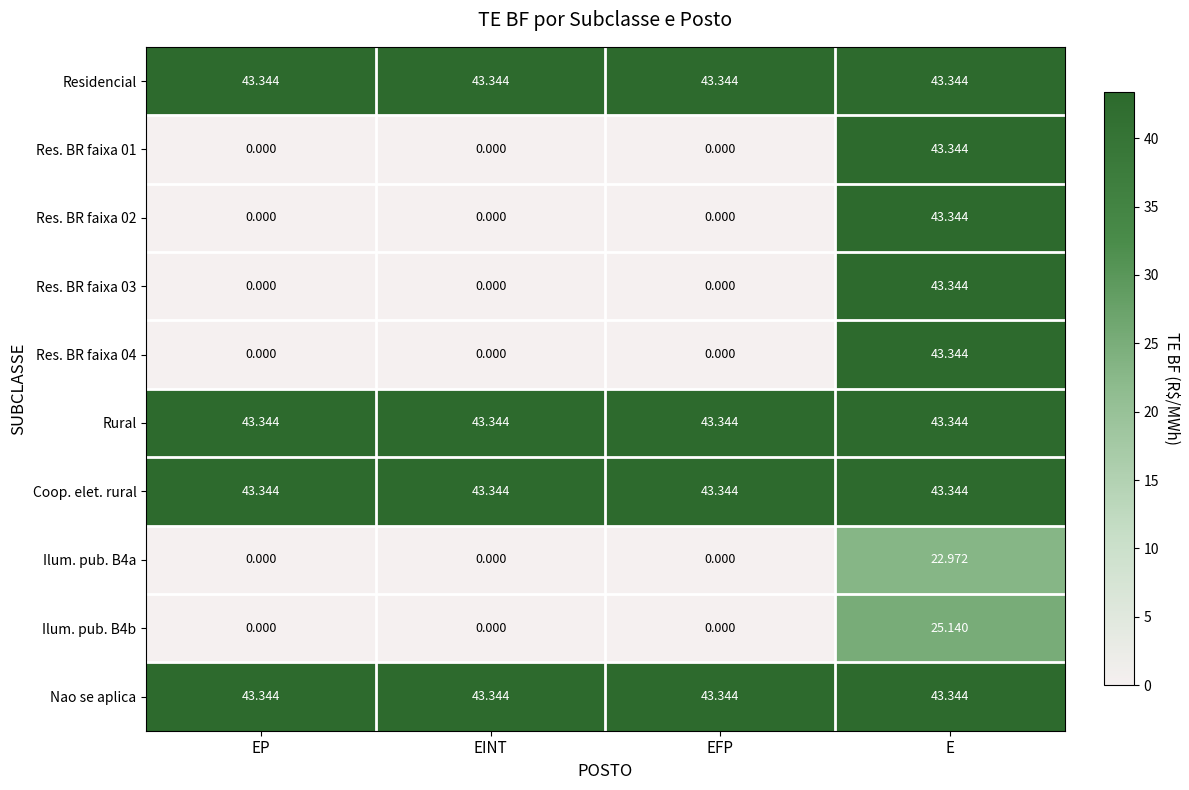

What is the maximum value shown in the chart?

43.3